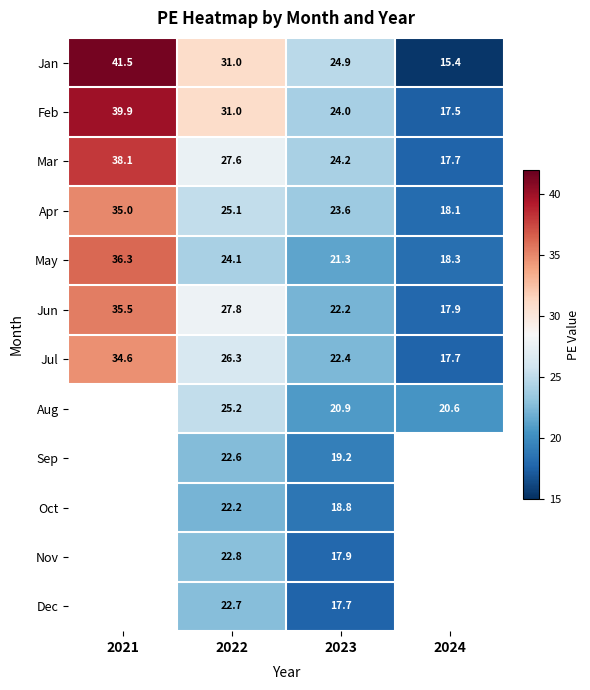

What is the sum of the Mar values at 2022 and 2021?

65.7